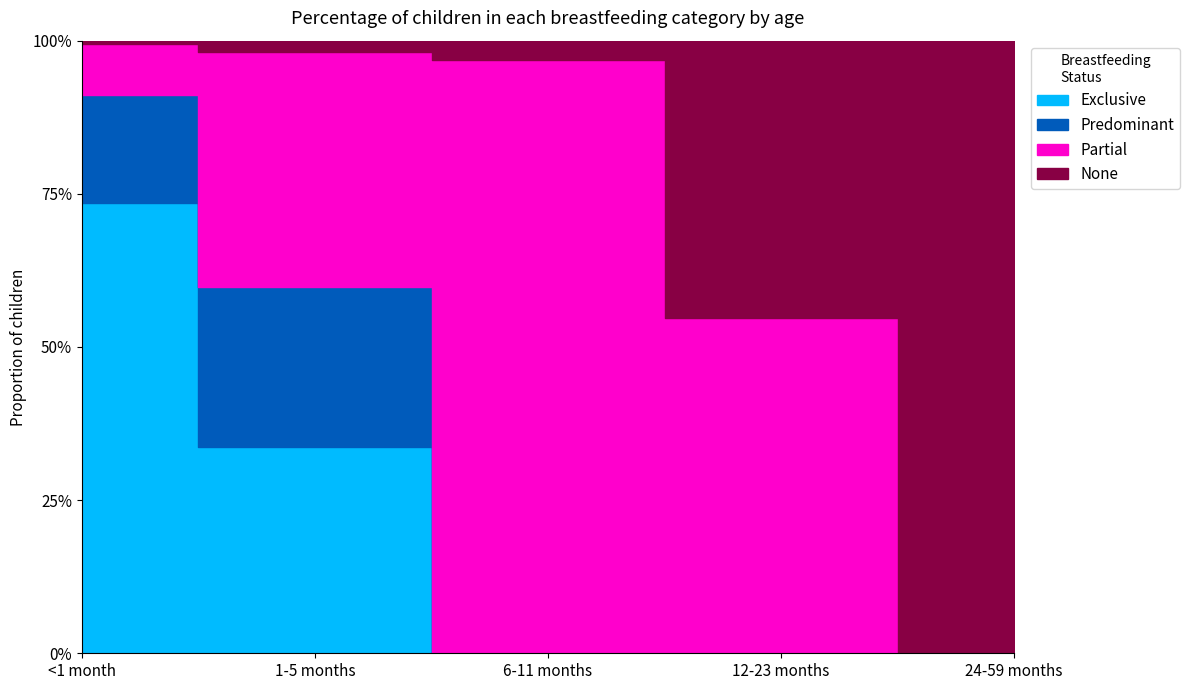

What is the maximum value shown in the chart?

1.0